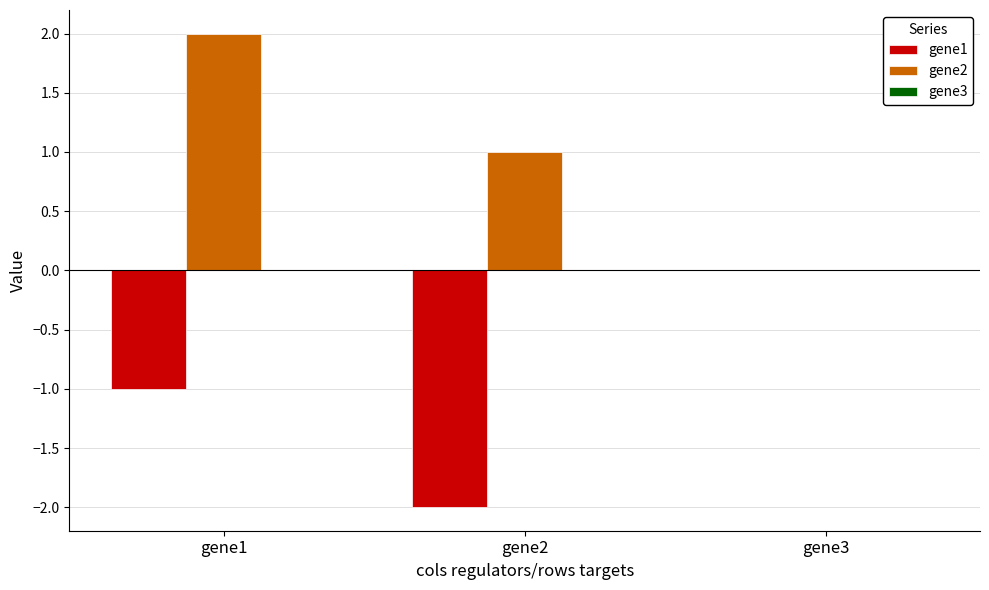

What is the sum of the gene2 values at gene3 and gene2?

1.0